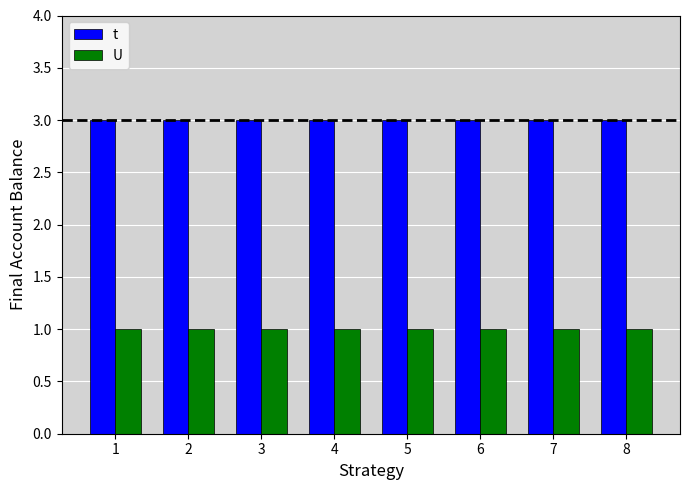

True or false: t has a value of 3 at 8.

True